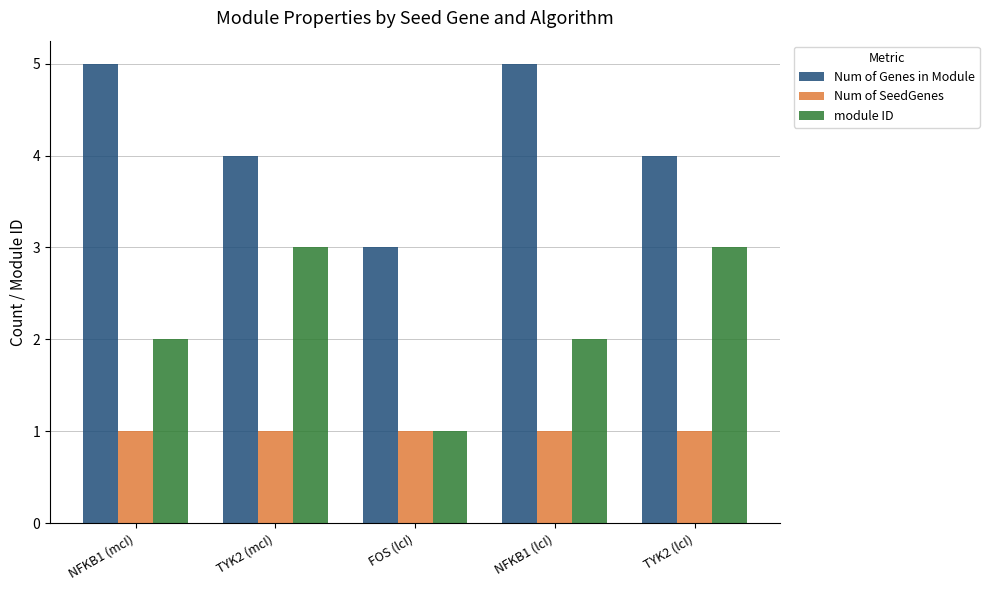

What is the highest value of the Num of SeedGenes series?

1